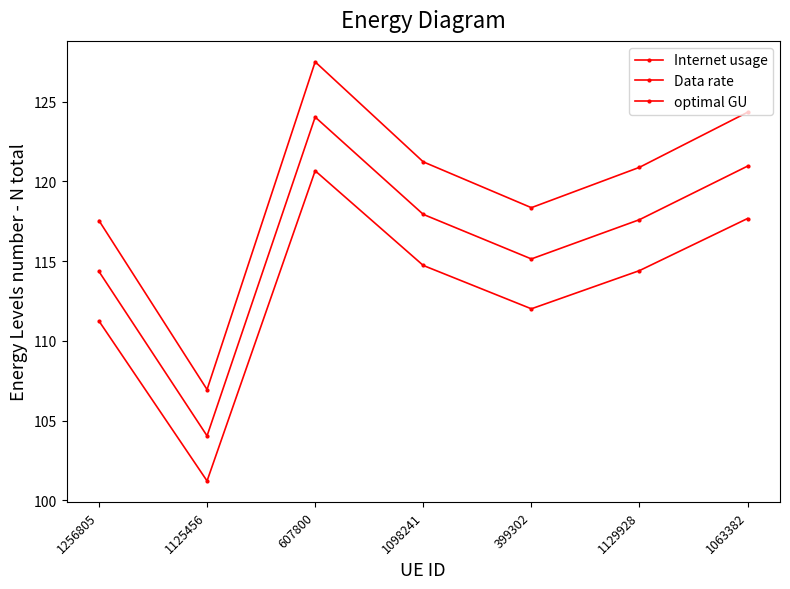

Reading left to right, extract all data points from this chart.

Internet usage: 117.5	107.0	127.5	121.2	118.4	120.9	124.3
Data rate: 111.3	101.2	120.7	114.7	112.0	114.4	117.7
optimal GU: 114.4	104.0	124.0	117.9	115.1	117.6	121.0